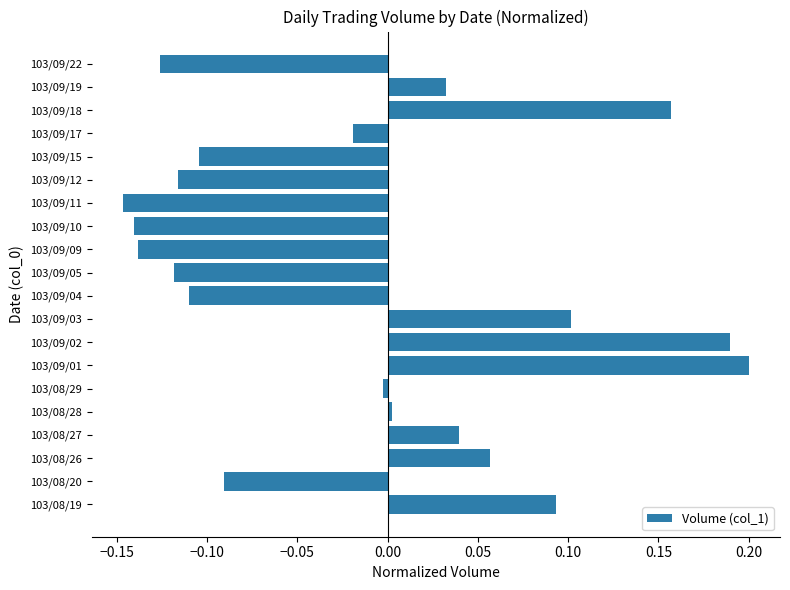

Between 103/09/05 and 103/09/09, which is larger?

103/09/05